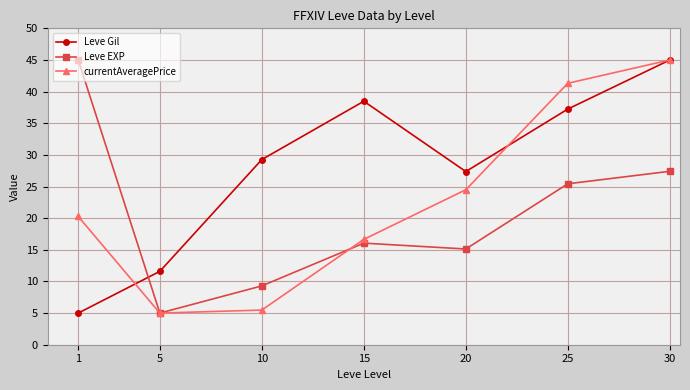

Rank the series by their average value, from highest to lowest.

Leve Gil, currentAveragePrice, Leve EXP